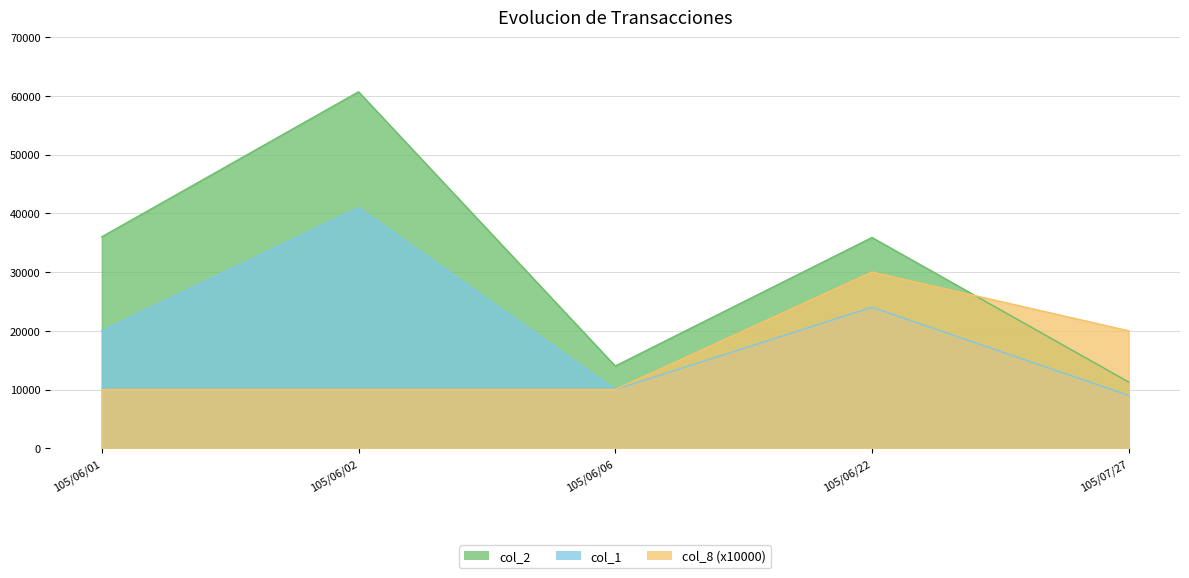

How many lines are shown in the chart?

3